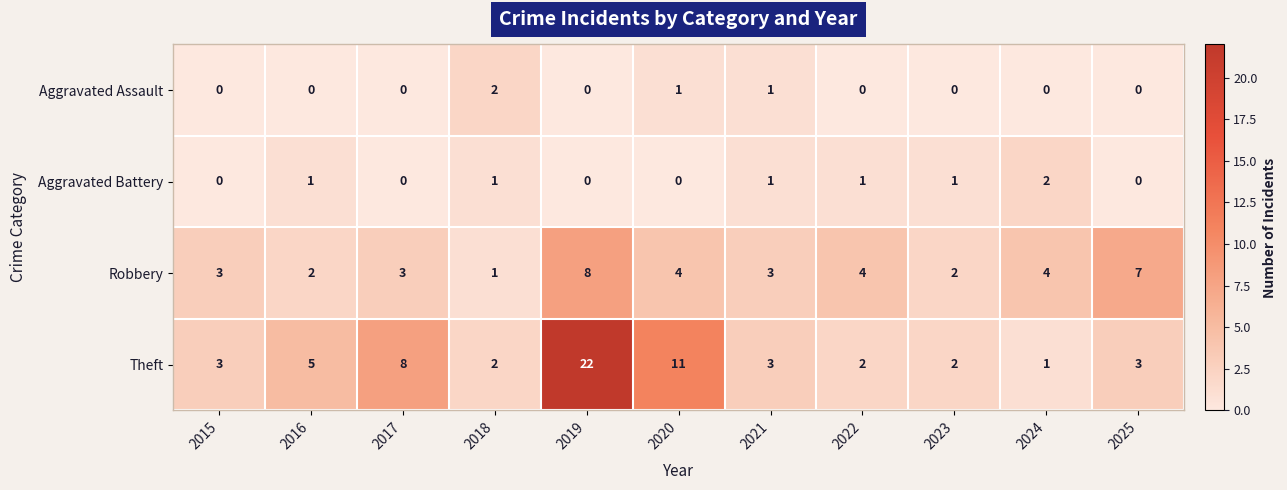

What is the difference between the maximum and minimum values in the Theft series?

21